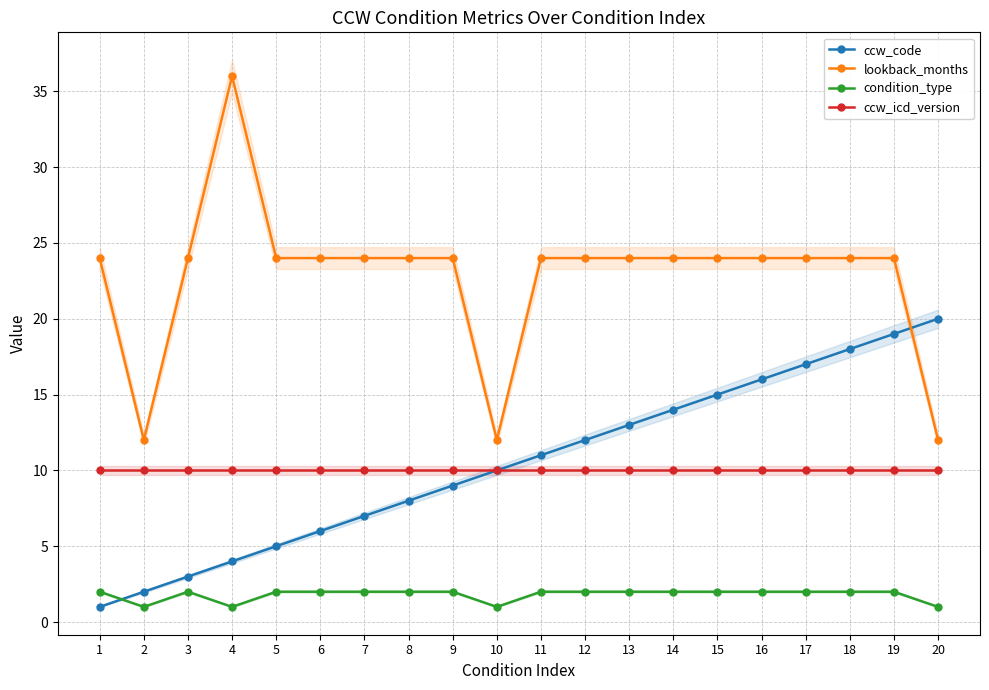

Where is condition_type nearest to the value 1?

2